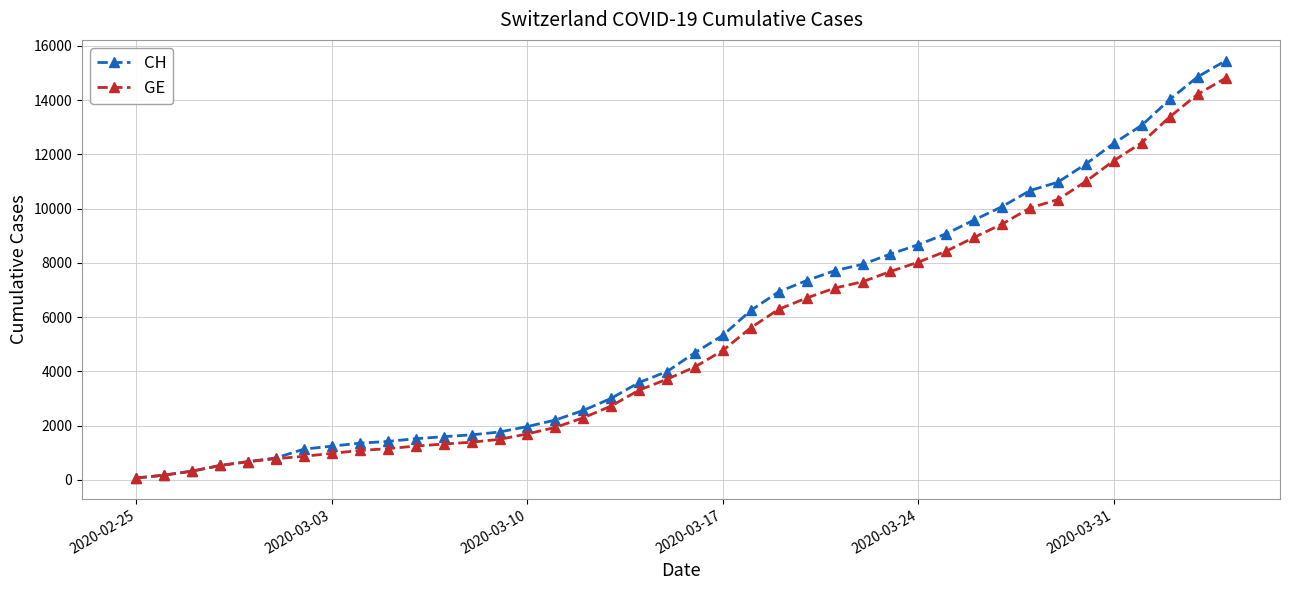

What is the sum of all CH values?

226665